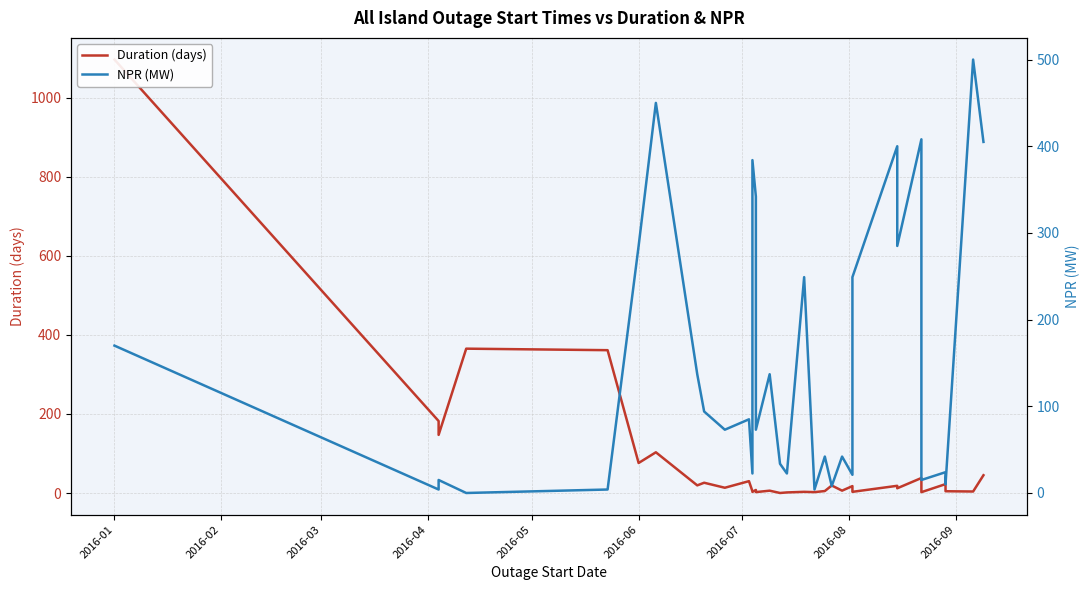

What are all the series names shown in the legend?

Duration (days), NPR (MW)